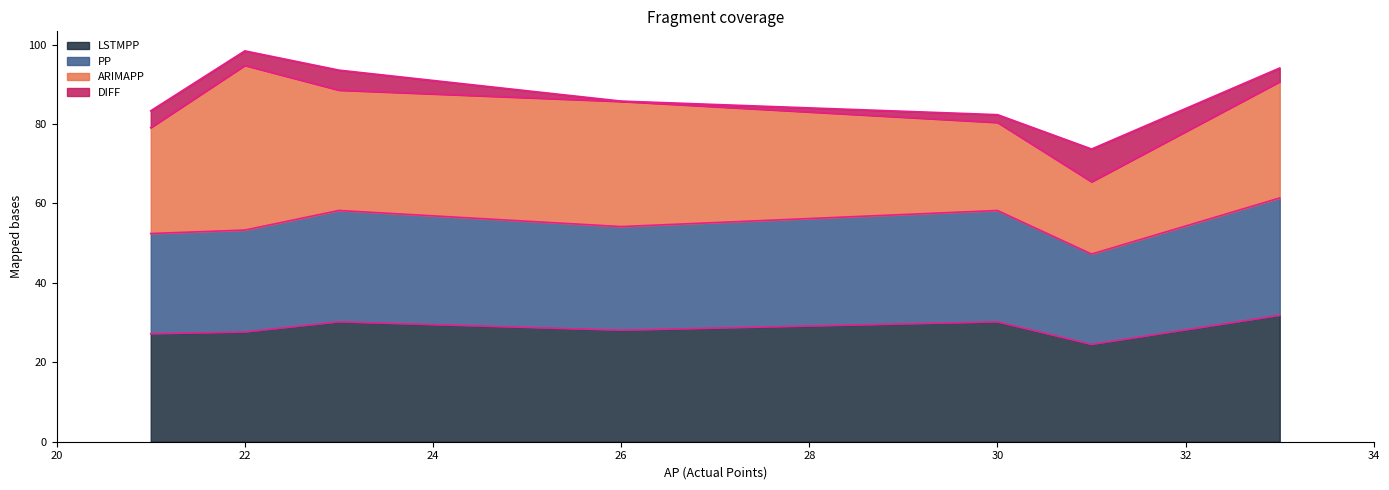

How many lines are shown in the chart?

4